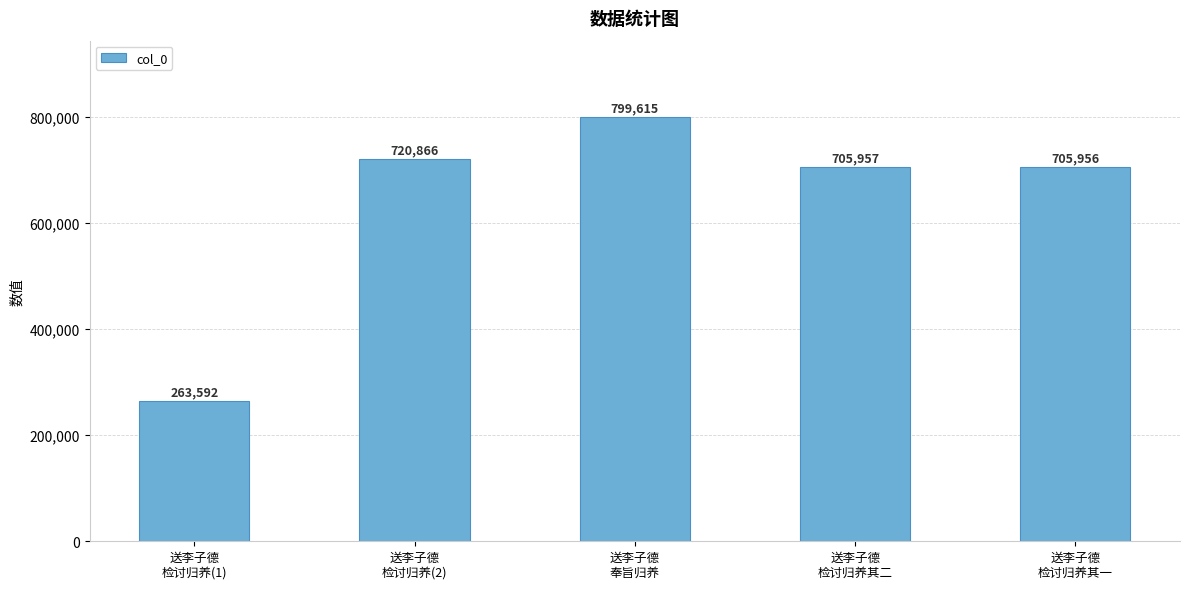

At which label is the value closest to 531603?

送李子德
检讨归养其一